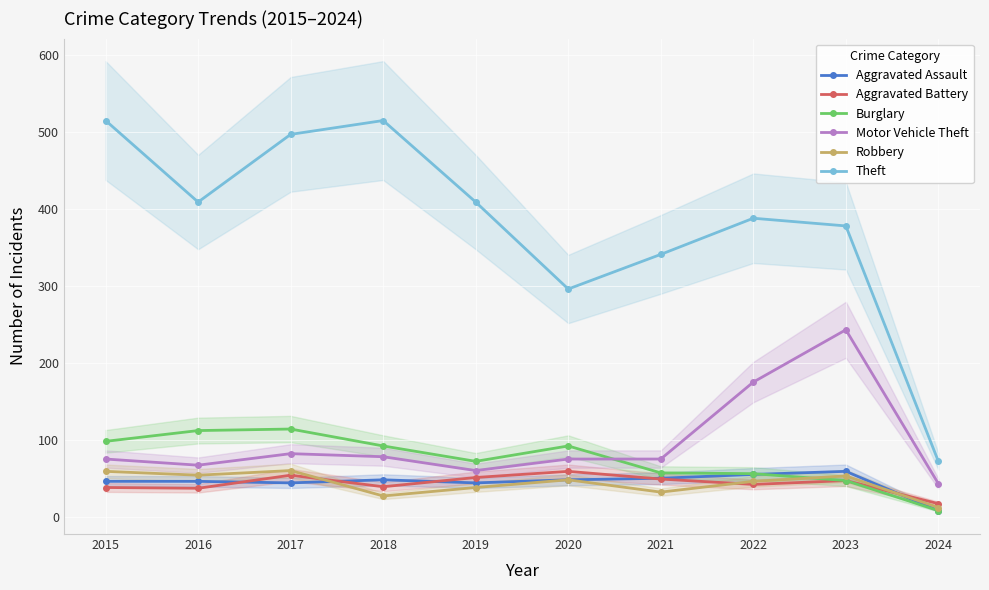

Which category has the lowest value in the Aggravated Assault series?

2024